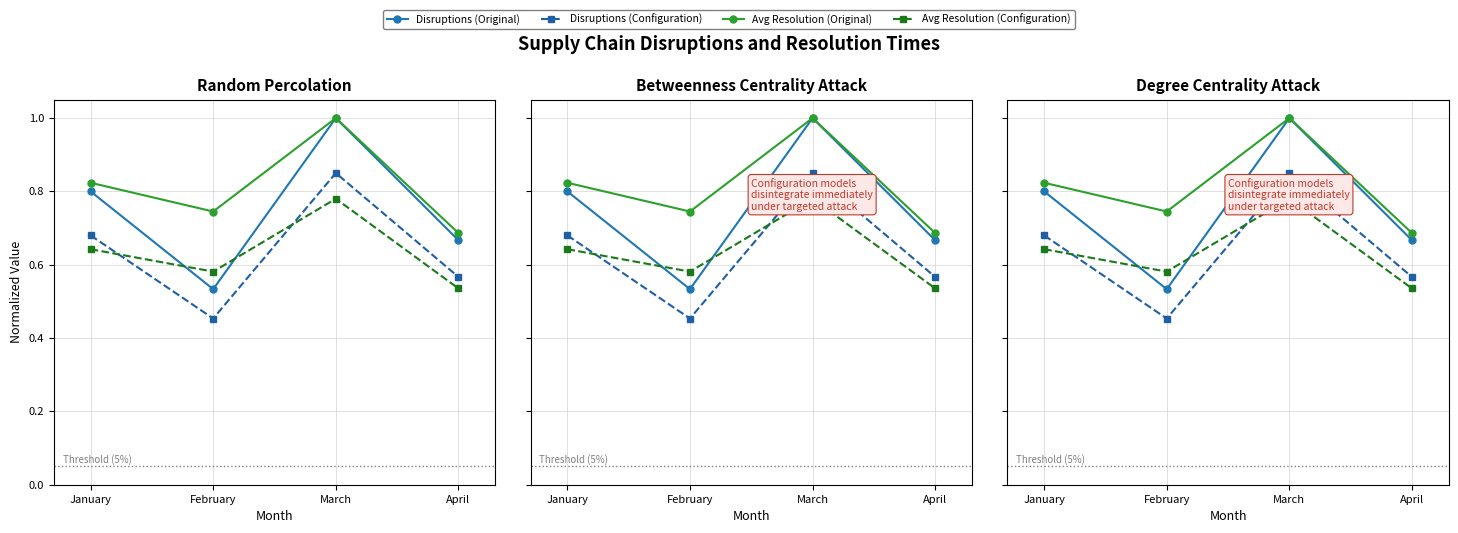

What is the value of the Disruptions (Original) point at the 4th from the left?

0.7